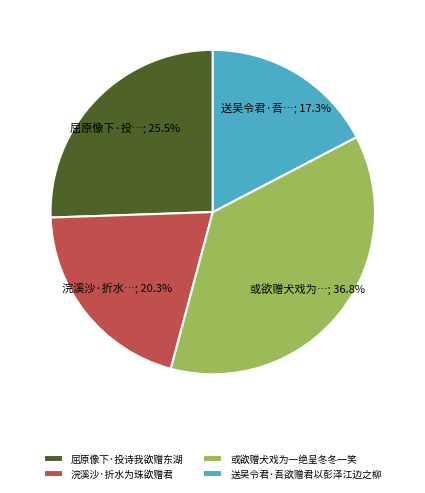

How many segments does this pie chart have?

4